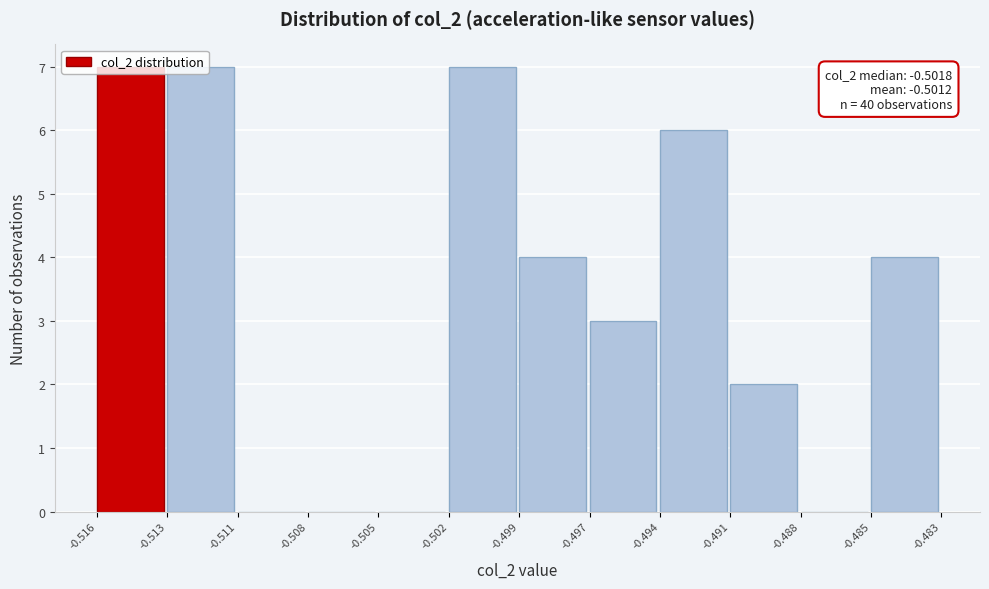

Is it true that the value at -0.511 is 0?

True